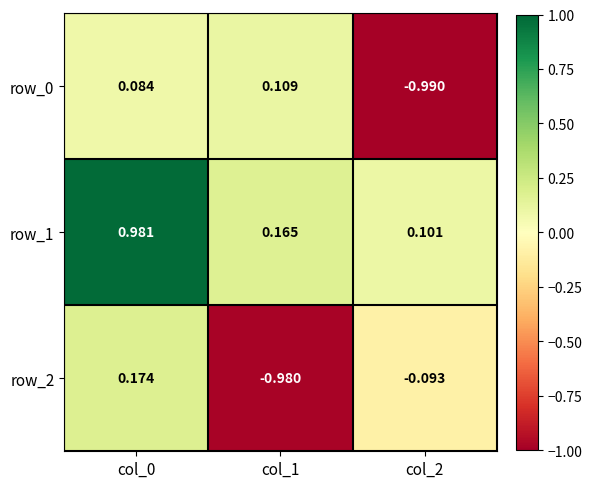

What is the sum of all row_2 values?

-0.9